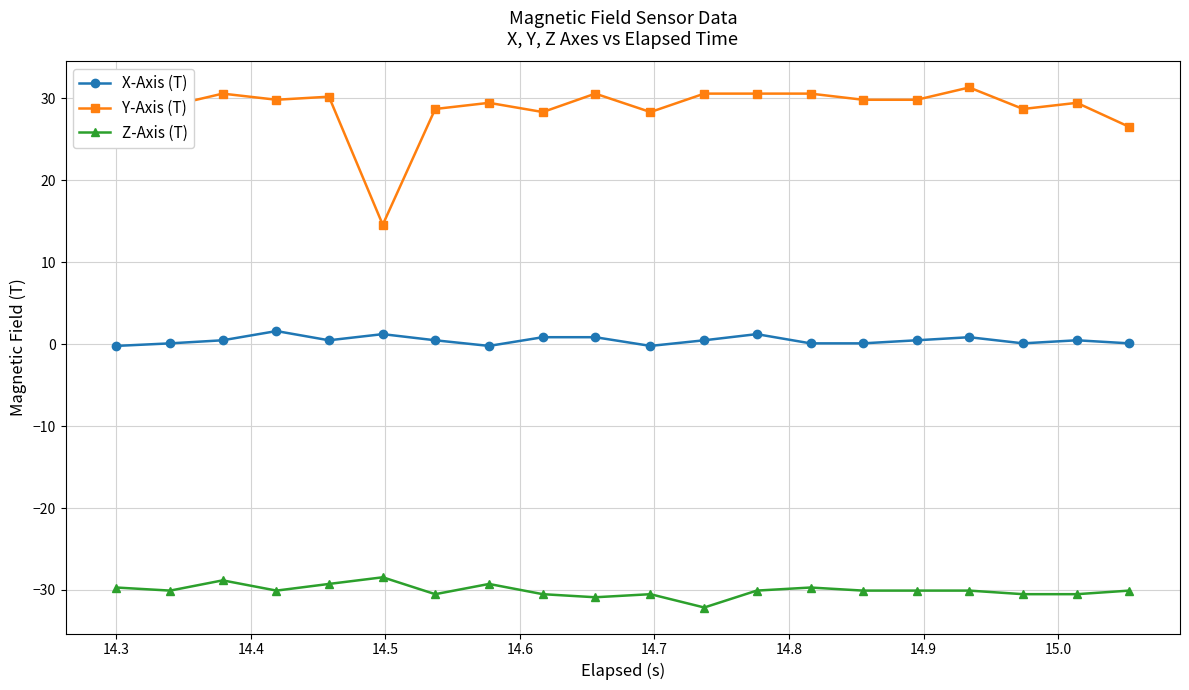

True or false: Z-Axis (T) and X-Axis (T) intersect in this chart.

False